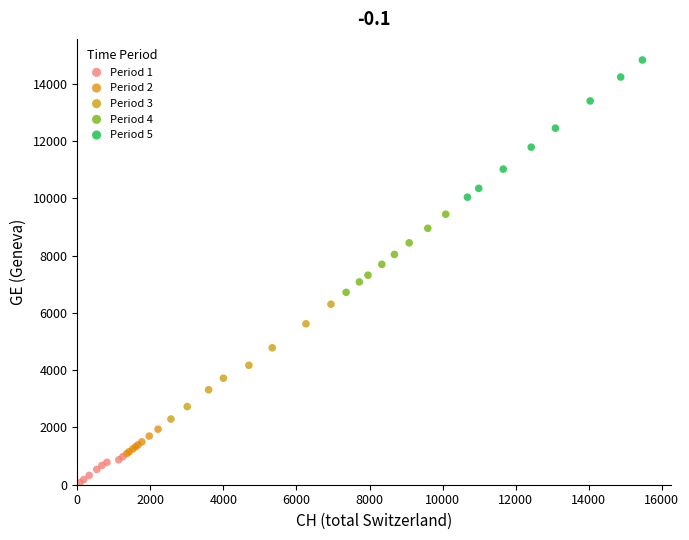

Which series has the widest spread of Y values?

Period 5